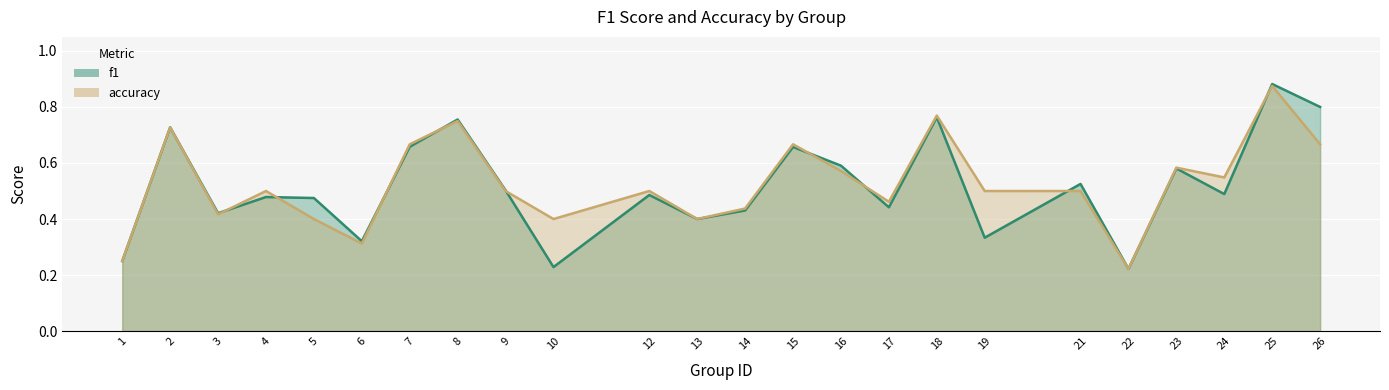

True or false: accuracy and f1 intersect in this chart.

True